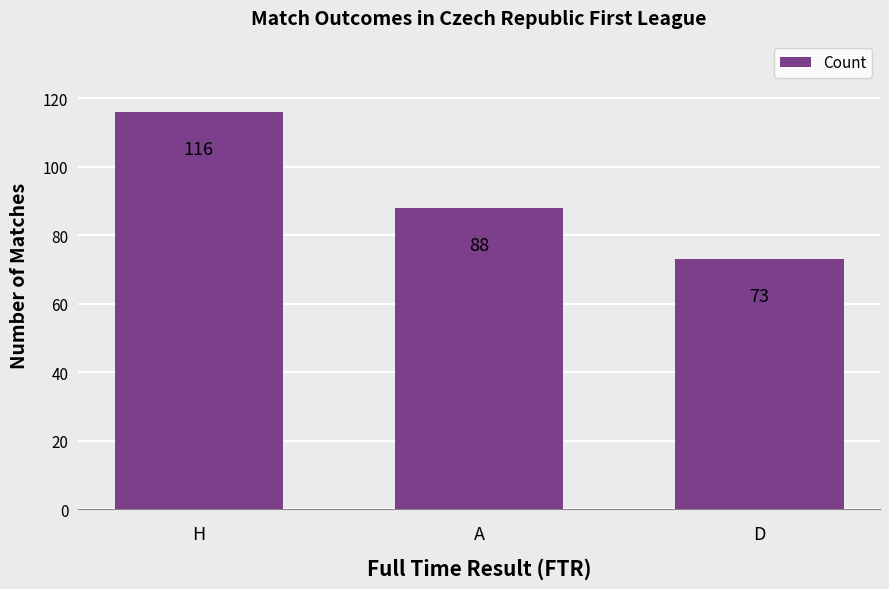

What is the value of the 3rd bar from the left?

73